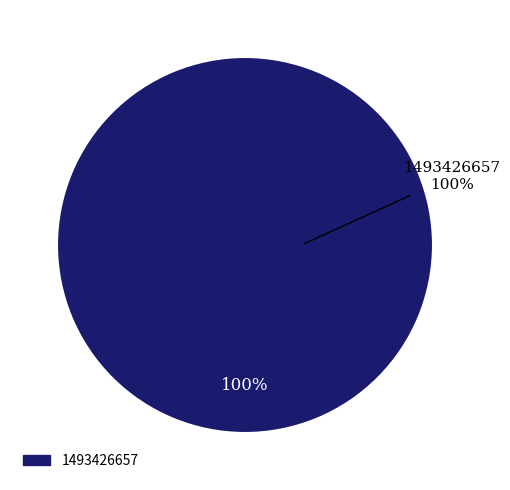

Is it true that 1490202250 is 1% of the pie?

False